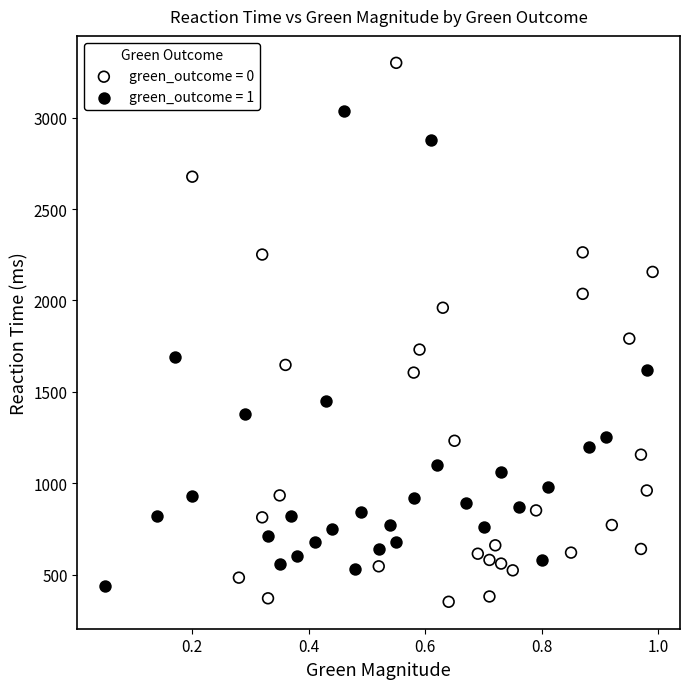

Which series reaches the maximum Y coordinate?

green_outcome = 0